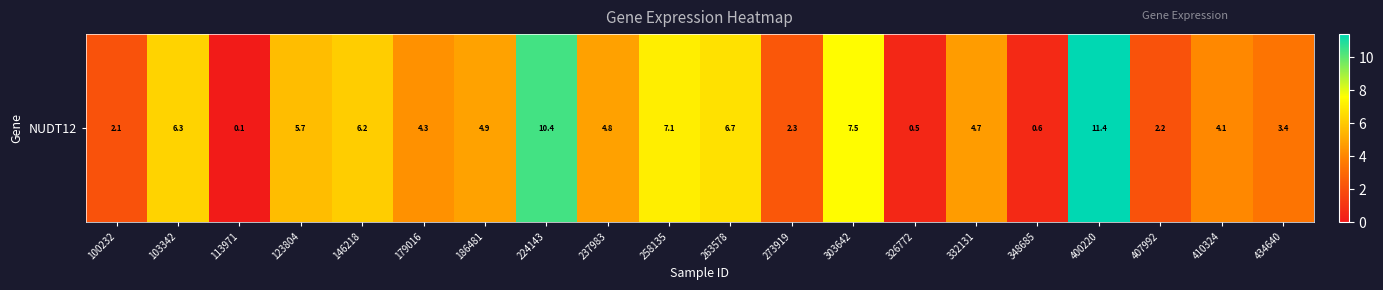

Count the number of categories in the chart.

20